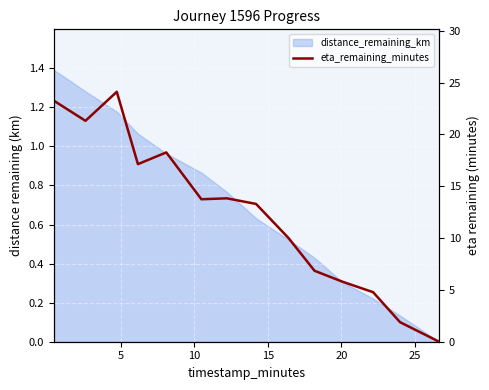

How many interior local valleys (lower than both neighbors) does the data have?

3